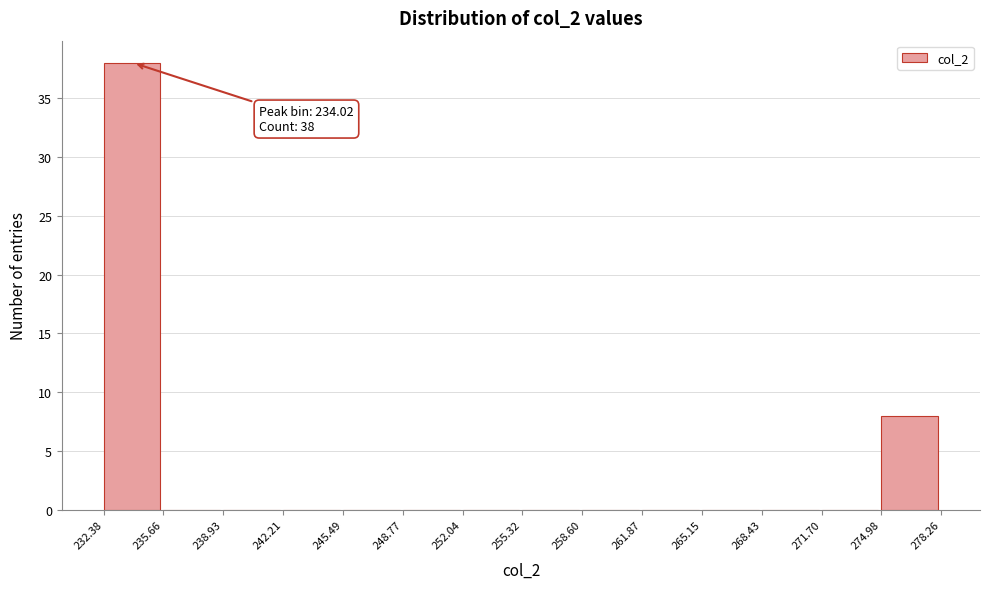

Over which range of the x-axis is the bar tallest?

232.38 to 235.66